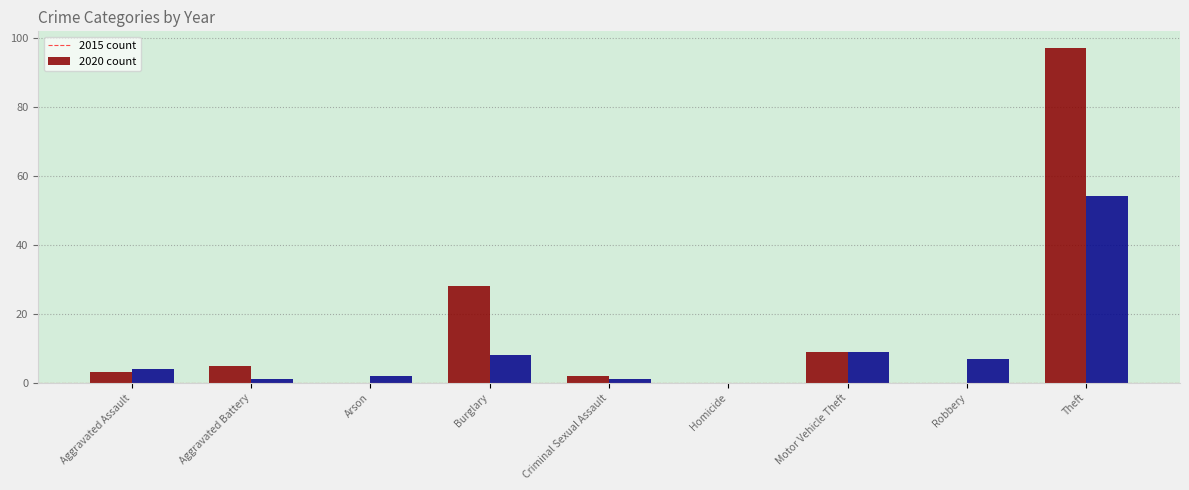

How many categories are shown in the chart?

9